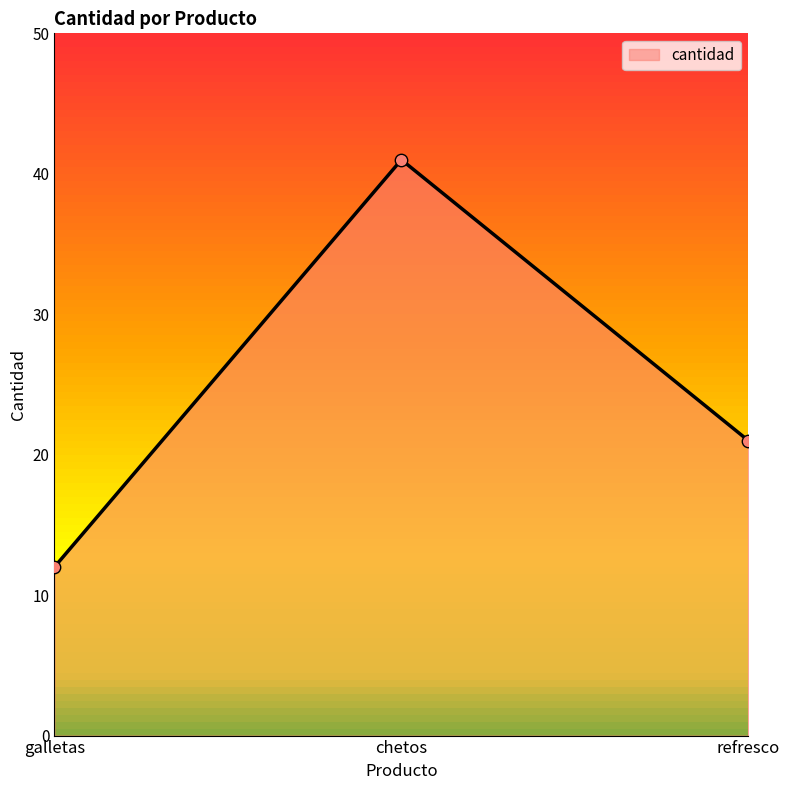

Which has a higher value, chetos or refresco?

chetos